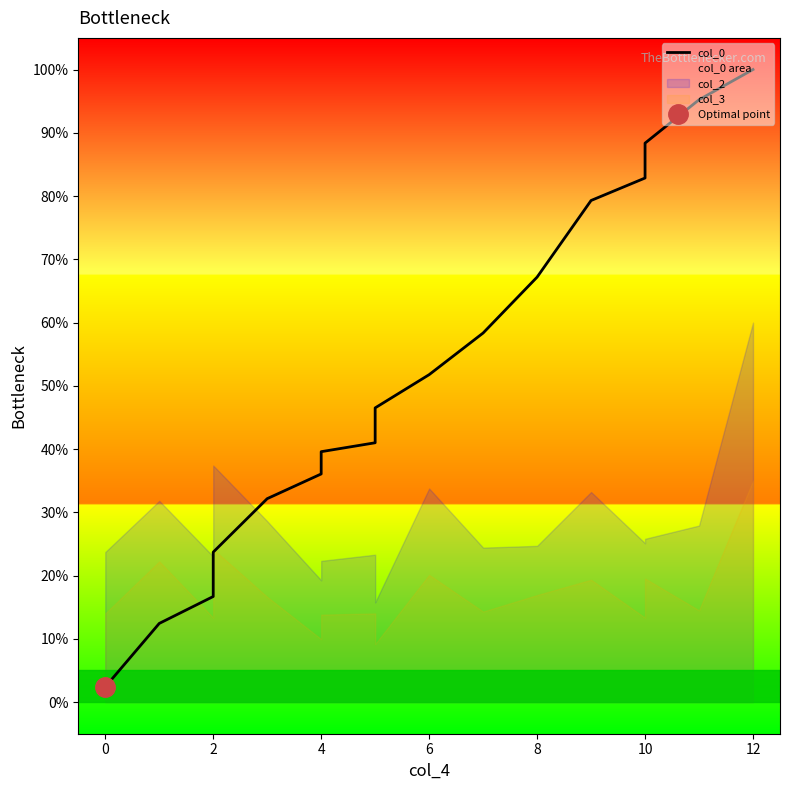

True or false: the data has more than 0 interior local peaks.

False